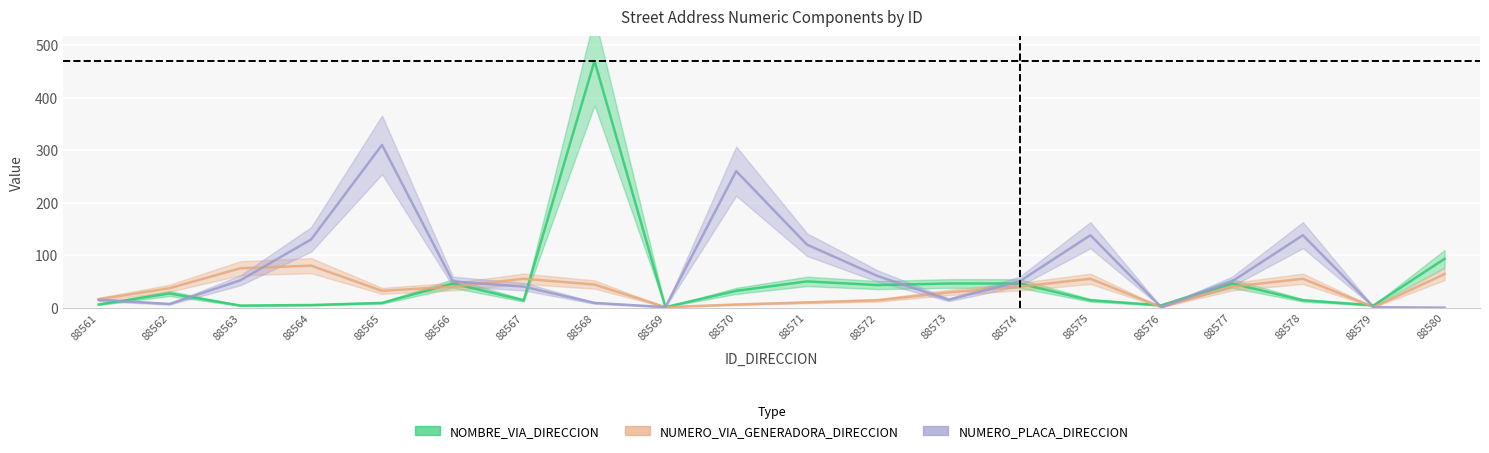

What is the average value of the NOMBRE_VIA_DIRECCION series?

48.8